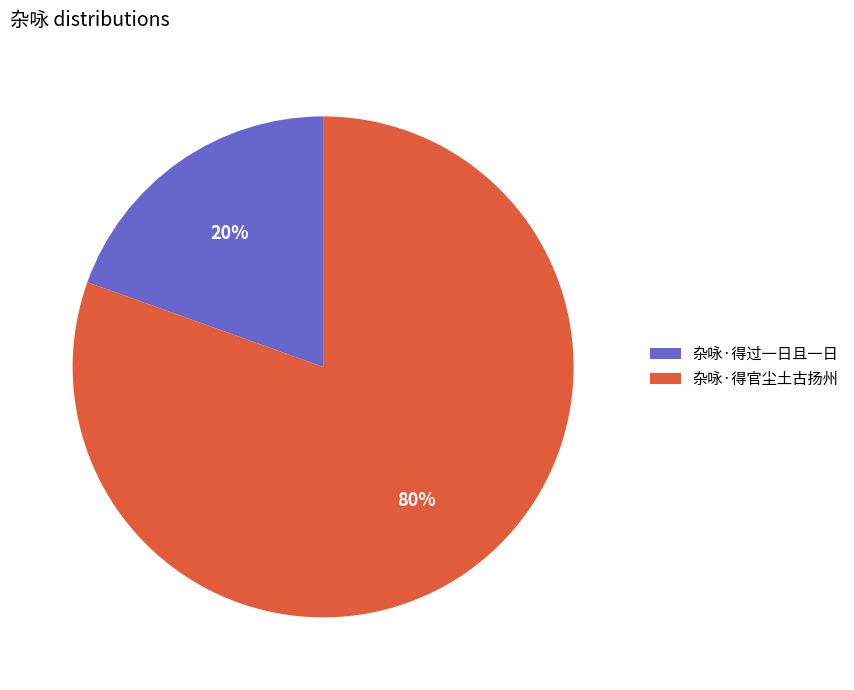

Is it true that 杂咏·得官尘土古扬州 is 88% of the pie?

False